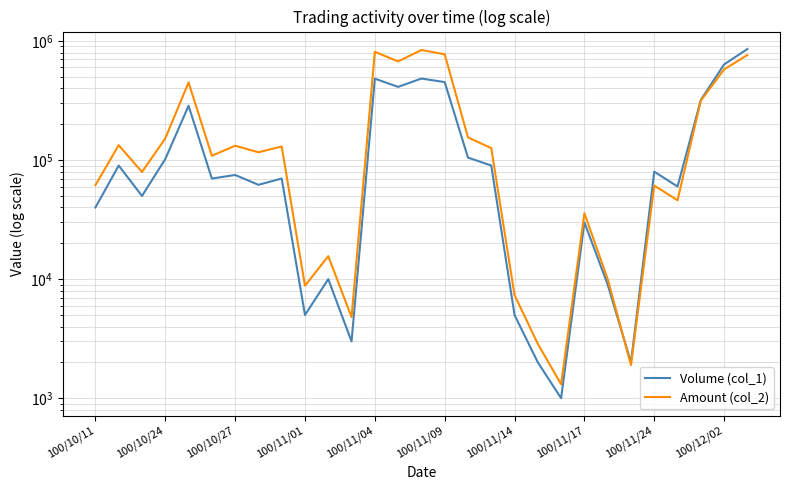

What is the label of the 3rd point from the right?

26